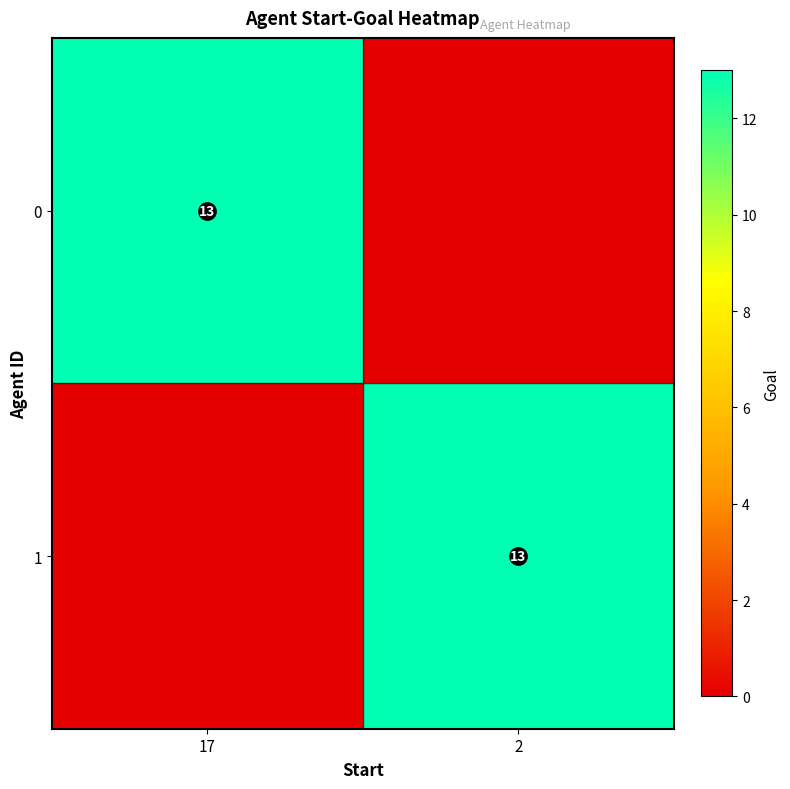

The value of 1 at 2 is 13. True or false?

True